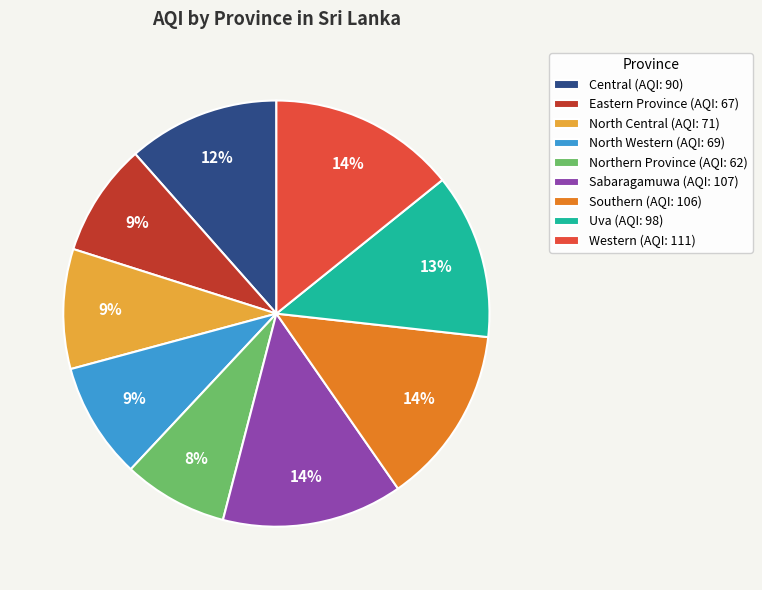

To the nearest percent, what is the average slice percentage?

11%